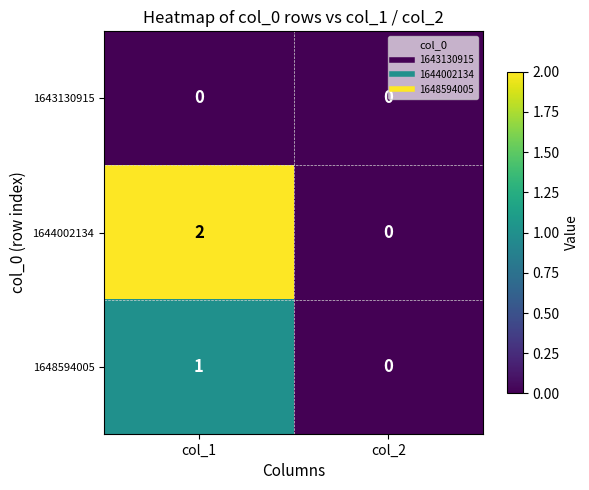

What is the spread (max minus min) of values at col_1?

2